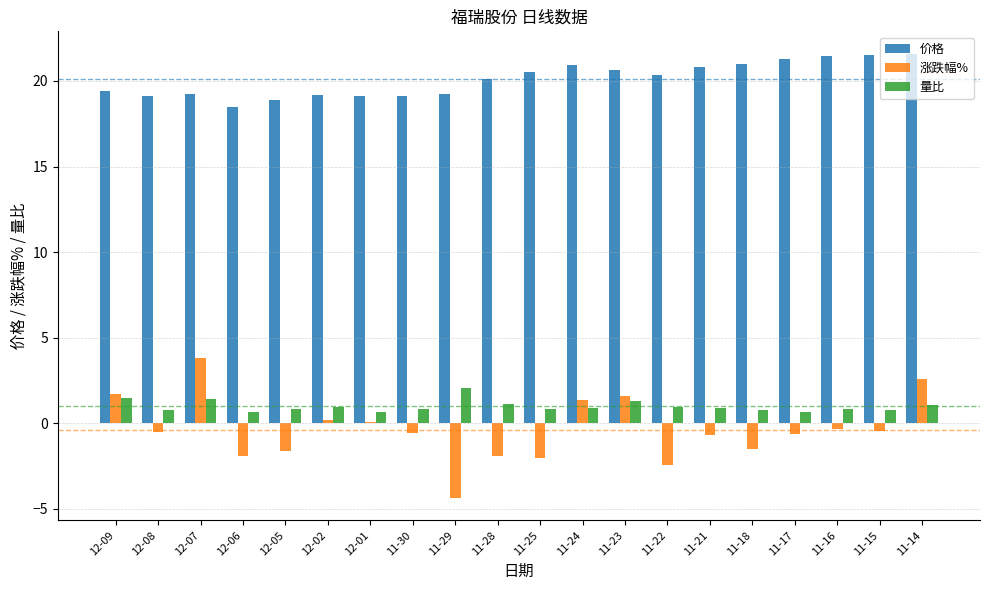

The value of 量比 at 11-23 is 1.3. True or false?

True